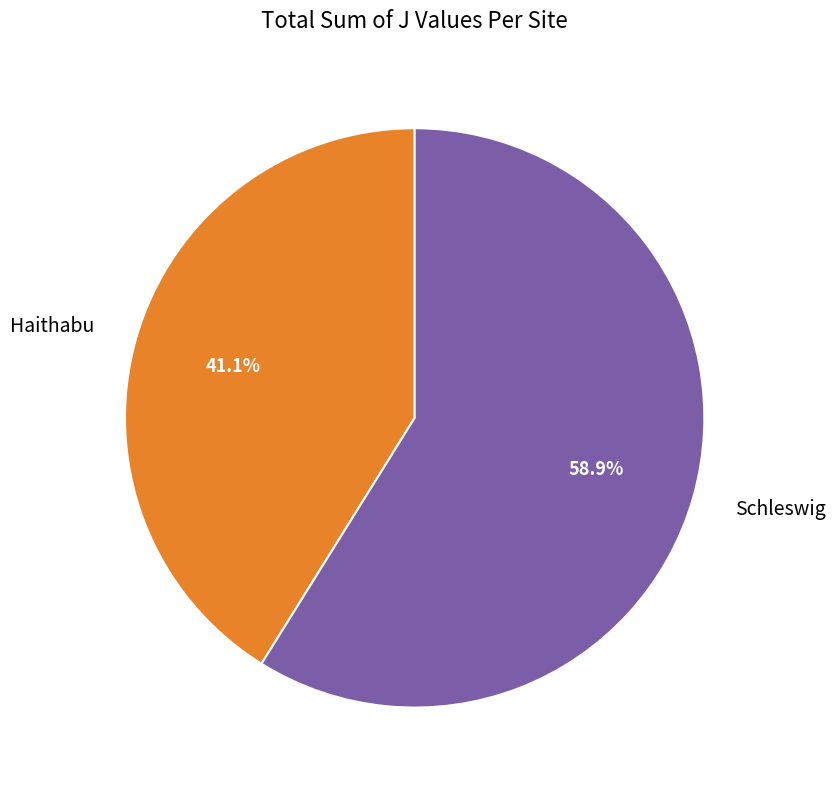

Combined, do Schleswig and Haithabu account for over 50%?

Yes